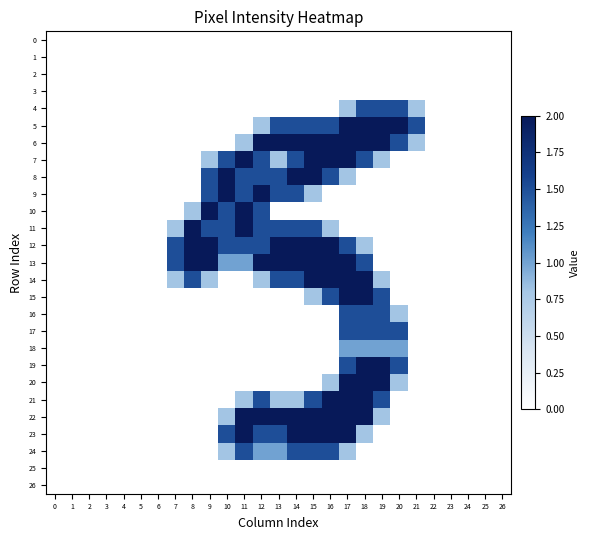

What is the spread (max minus min) of values at 7?

1.5